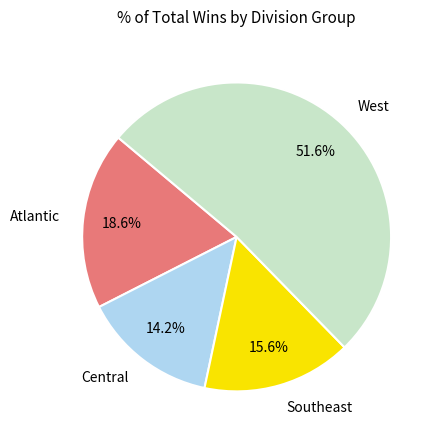

Approximately how many times larger is the value at Southeast compared to Atlantic?

0.8